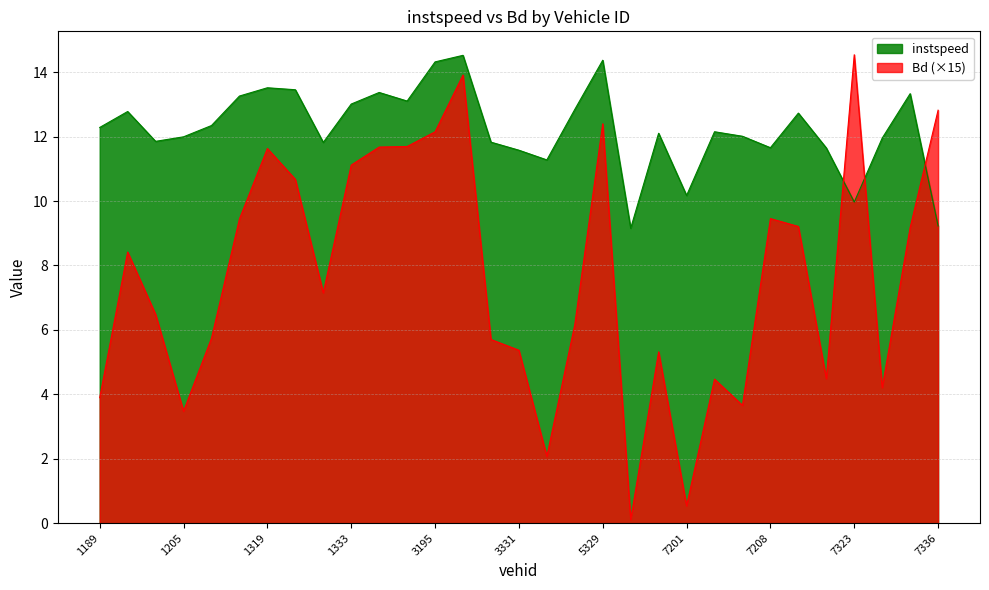

Reading left to right, extract all data points from this chart.

instspeed: 1189.0=12.3	1190.0=12.8	1191.0=11.9	1205.0=12.0	1210.0=12.3	1213.0=13.3	1319.0=13.5	1321.0=13.5	1322.0=11.8	1333.0=13.0	1343.0=13.4	3194.0=13.1	3195.0=14.3	3196.0=14.5	3208.0=11.8	3331.0=11.6	5204.0=11.3	5316.0=12.8	5329.0=14.4	7186.0=9.2	7199.0=12.1	7201.0=10.2	7202.0=12.2	7204.0=12.0	7208.0=11.7	7319.0=12.7	7320.0=11.6	7323.0=10.0	7324.0=12.0	7332.0=13.3	7336.0=9.2
Bd: 1189.0=3.9	1190.0=8.4	1191.0=6.5	1205.0=3.5	1210.0=5.7	1213.0=9.4	1319.0=11.6	1321.0=10.7	1322.0=7.2	1333.0=11.1	1343.0=11.7	3194.0=11.7	3195.0=12.2	3196.0=13.9	3208.0=5.7	3331.0=5.4	5204.0=2.1	5316.0=6.2	5329.0=12.4	7186.0=0.1	7199.0=5.3	7201.0=0.5	7202.0=4.5	7204.0=3.7	7208.0=9.5	7319.0=9.2	7320.0=4.5	7323.0=14.5	7324.0=4.2	7332.0=9.2	7336.0=12.8